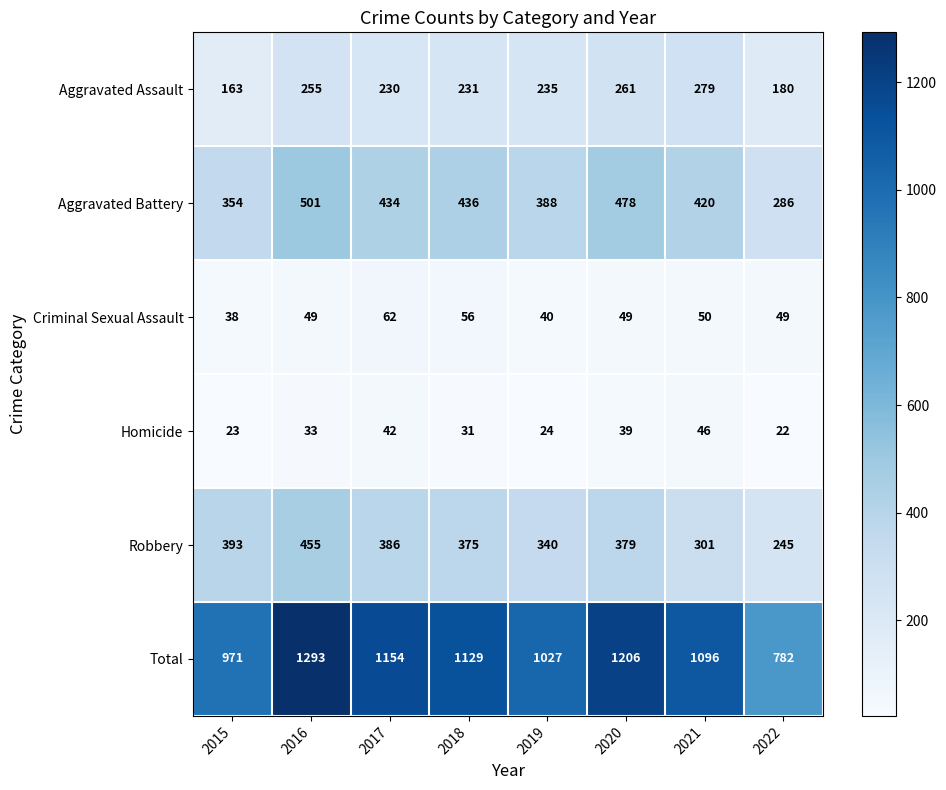

At which category is the sum across all series the highest?

2016